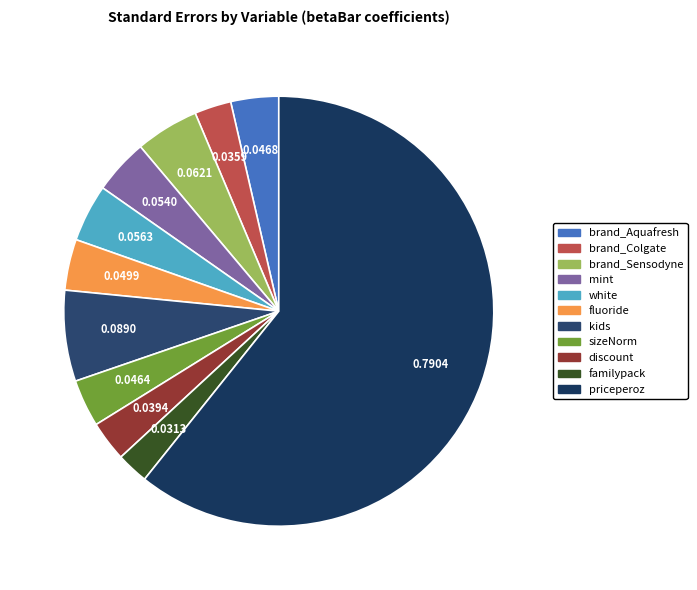

How many slices are in this pie chart?

11